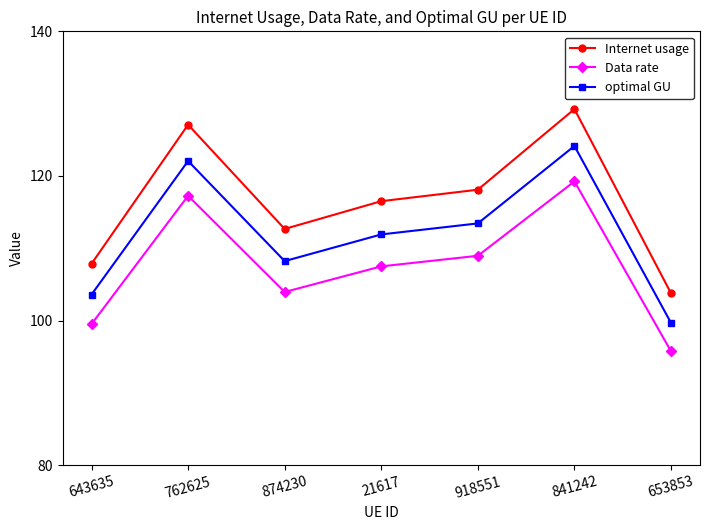

What is the maximum value for optimal GU?

124.1